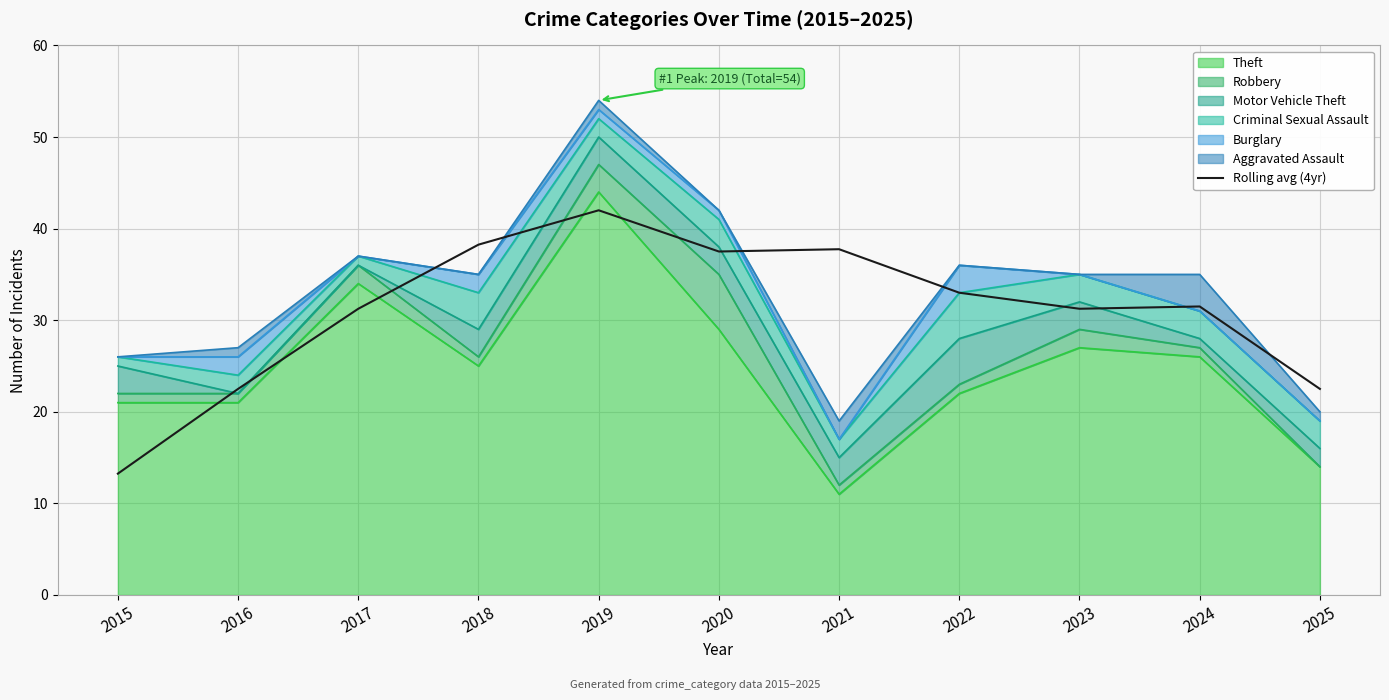

Which label corresponds to the smallest value in the chart?

2015